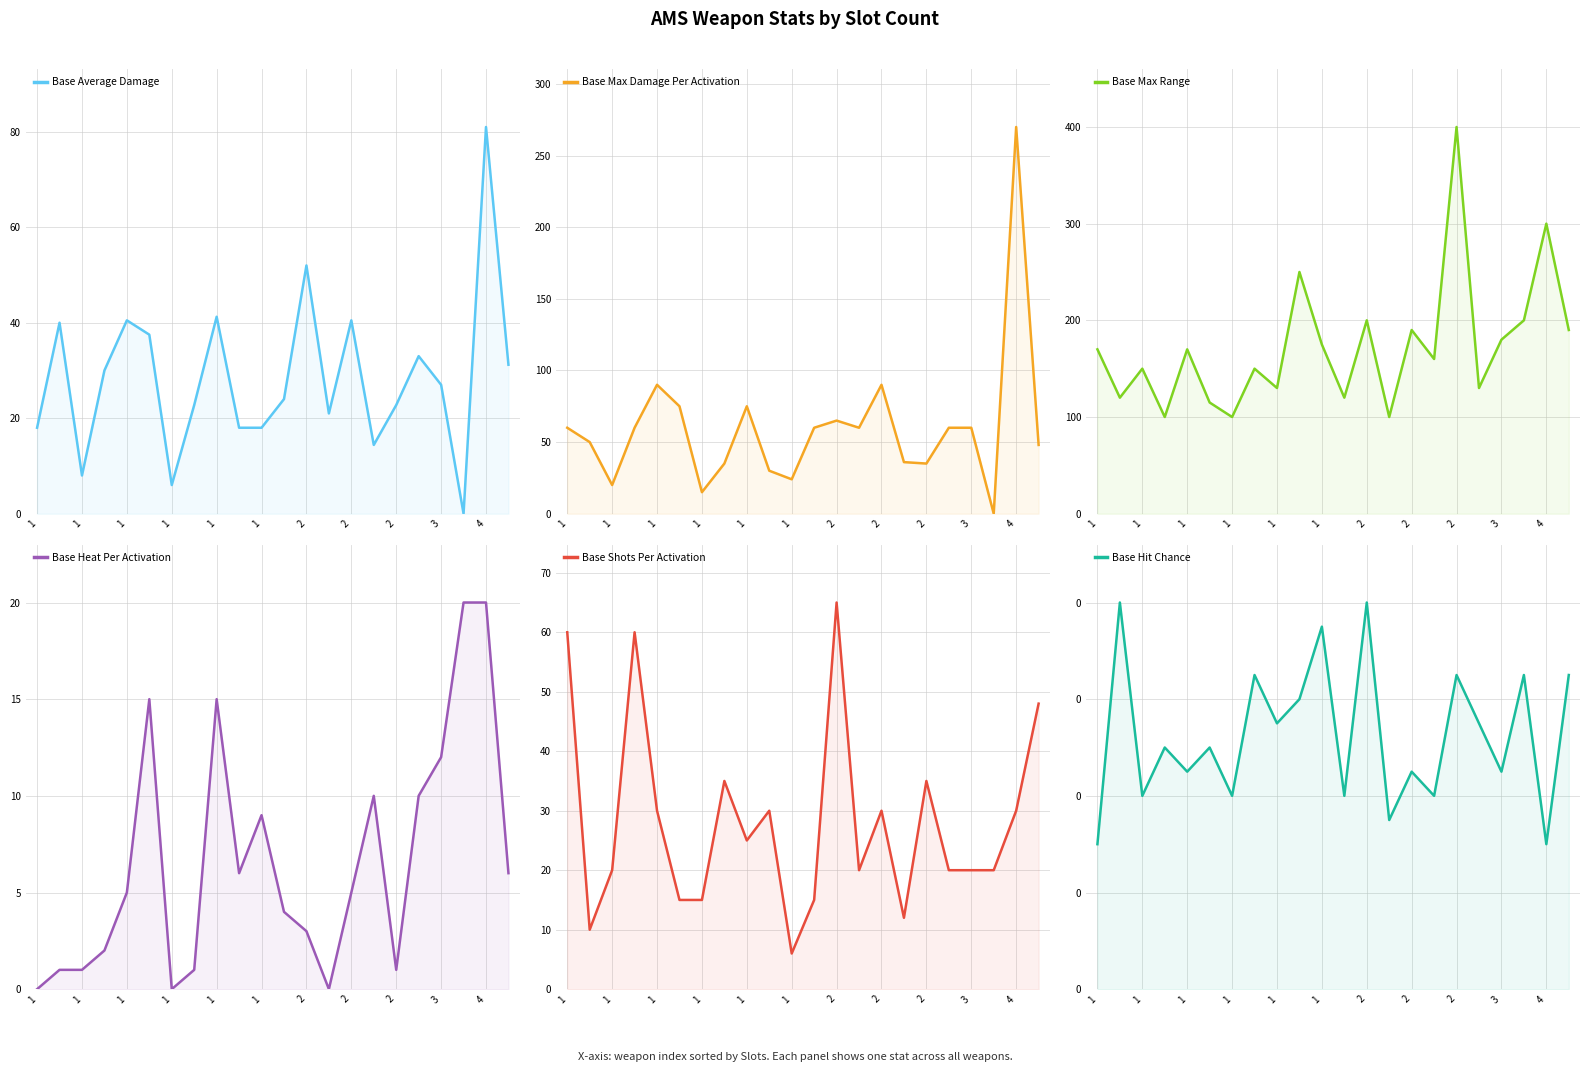

Where is the first local maximum for Base Shots Per Activation?

1